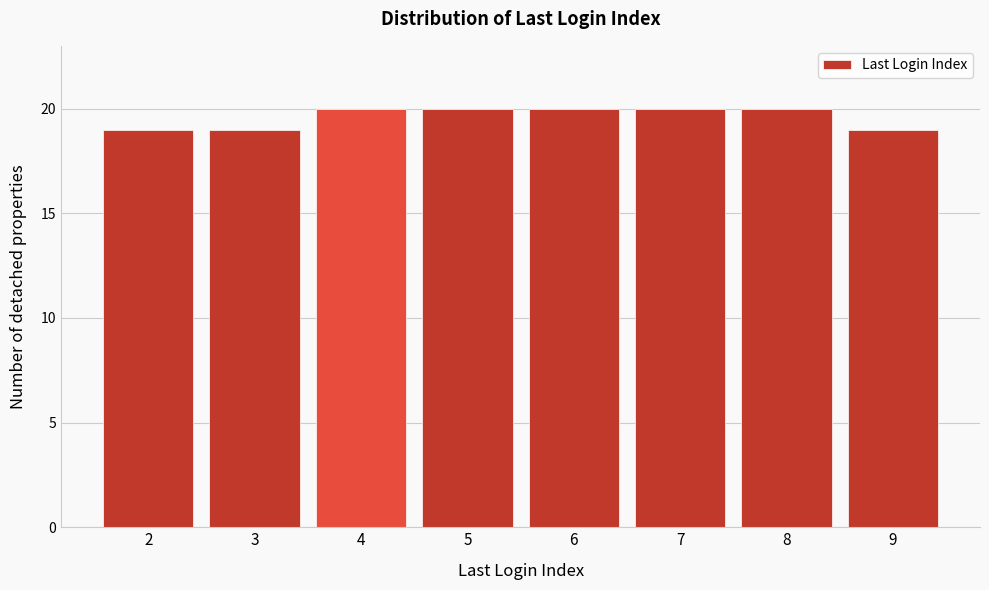

Reading left to right, transcribe all the data shown in this chart.

2=19	3=19	4=20	5=20	6=20	7=20	8=20	9=19